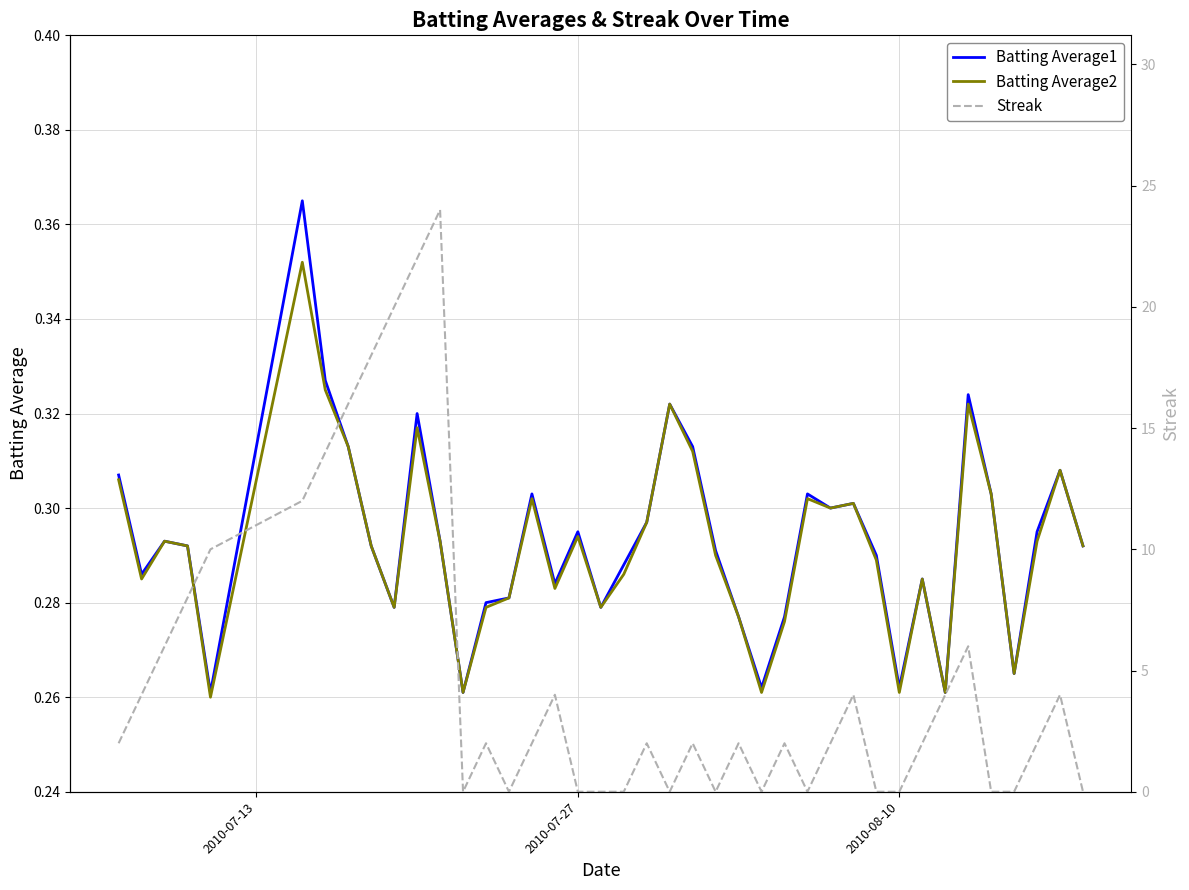

What is the value of the Batting Average2 point at the 21st from the left?

0.3